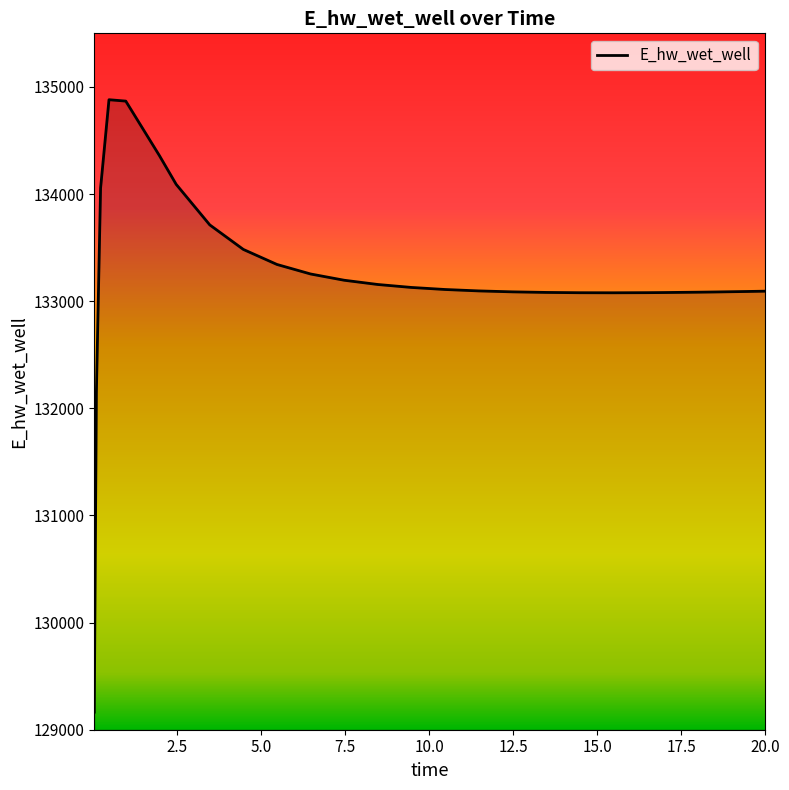

What is the greatest value displayed?

134880.4